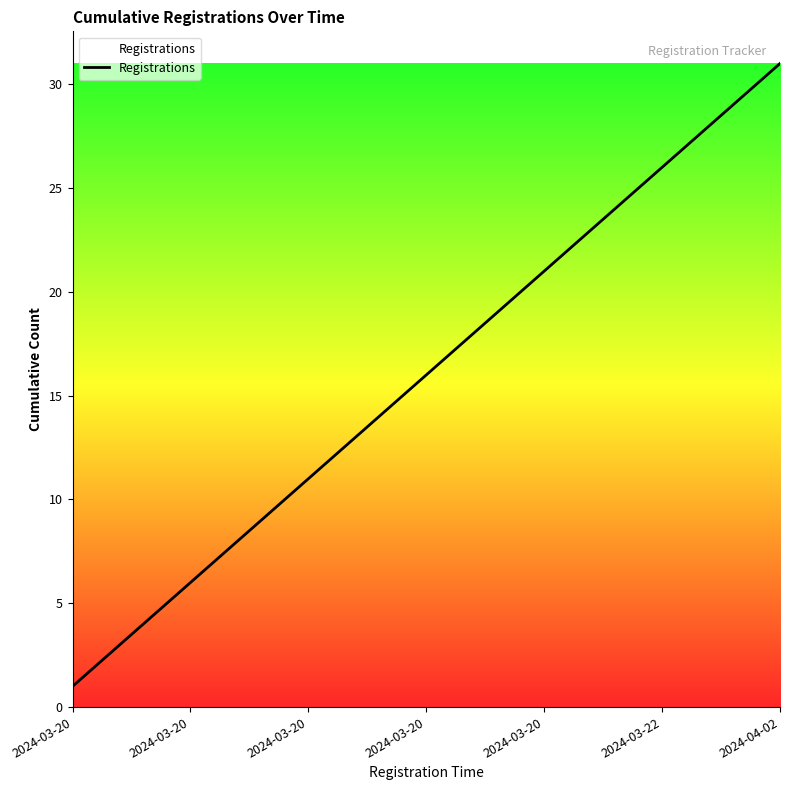

What is the maximum value shown in the chart?

31